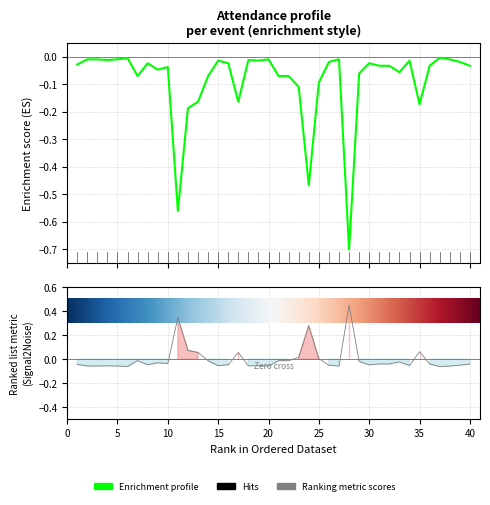

Is it true that the value at 14 is -0.1?

True